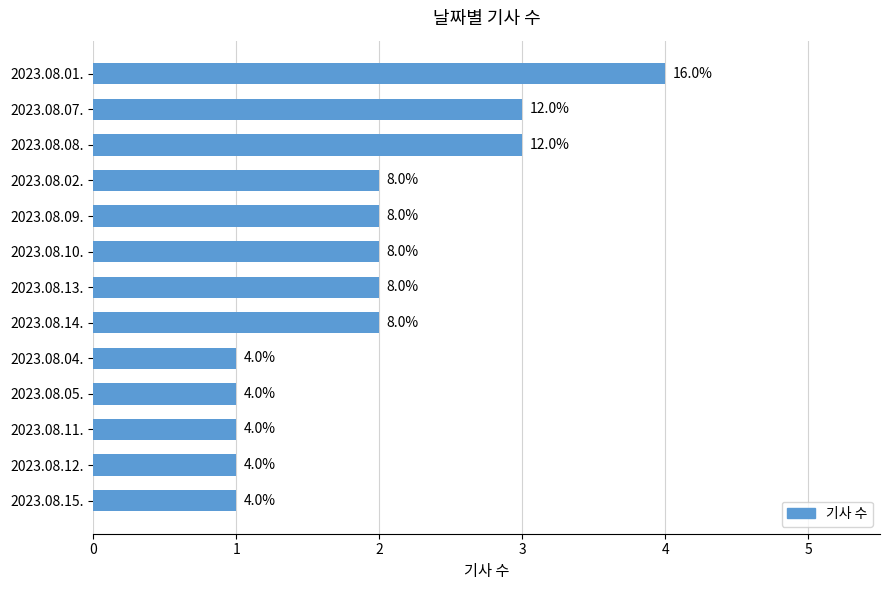

How many bars are there in total?

13